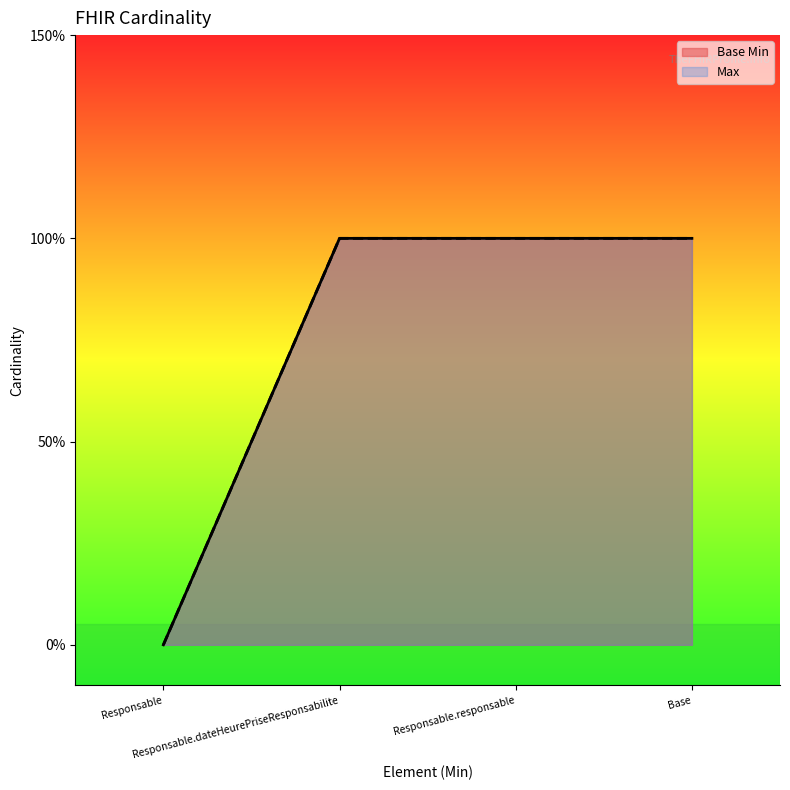

What position from the left is Responsable.dateHeurePriseResponsabilite?

2